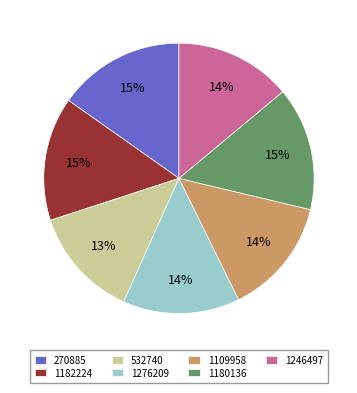

The 1180136 slice represents 25% of the pie. True or false?

False